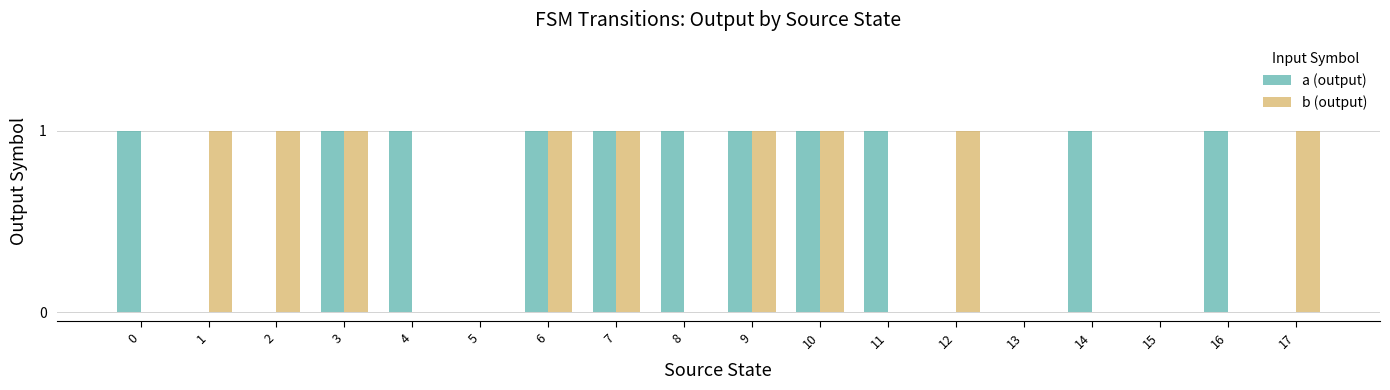

How many b (output) values are between 0 and 1?

18